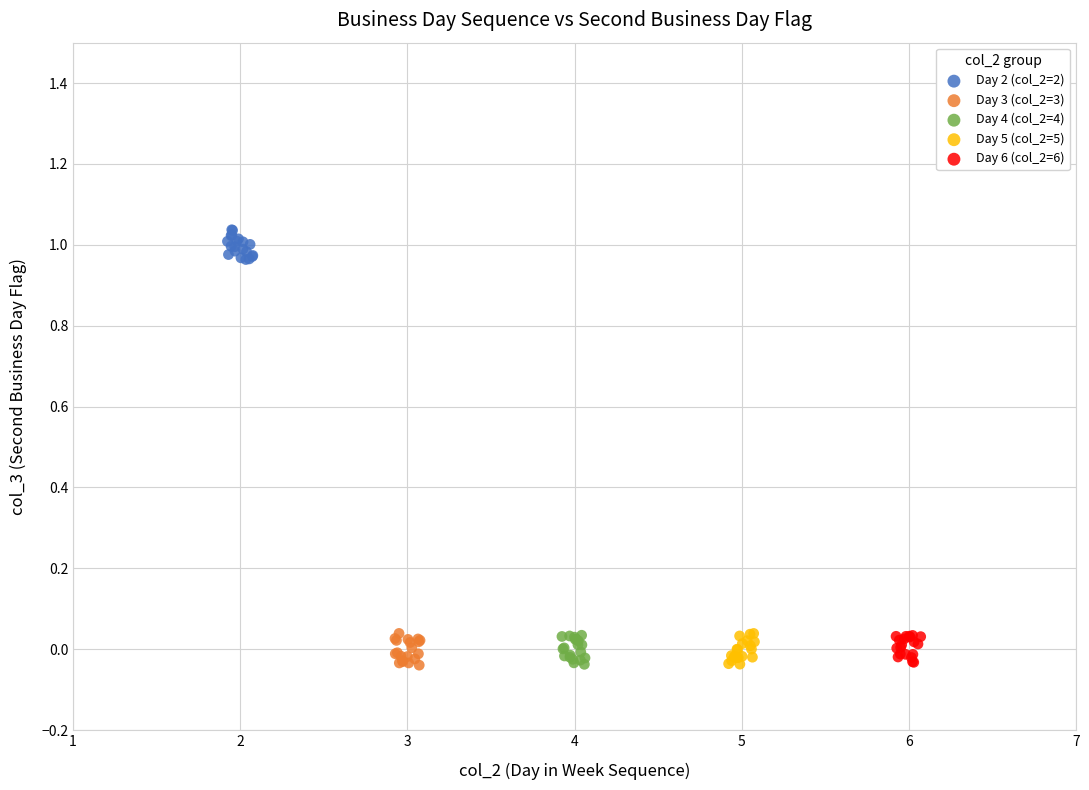

What are all the series names shown in the legend?

Day 2 (col_2=2), Day 3 (col_2=3), Day 4 (col_2=4), Day 5 (col_2=5), Day 6 (col_2=6)